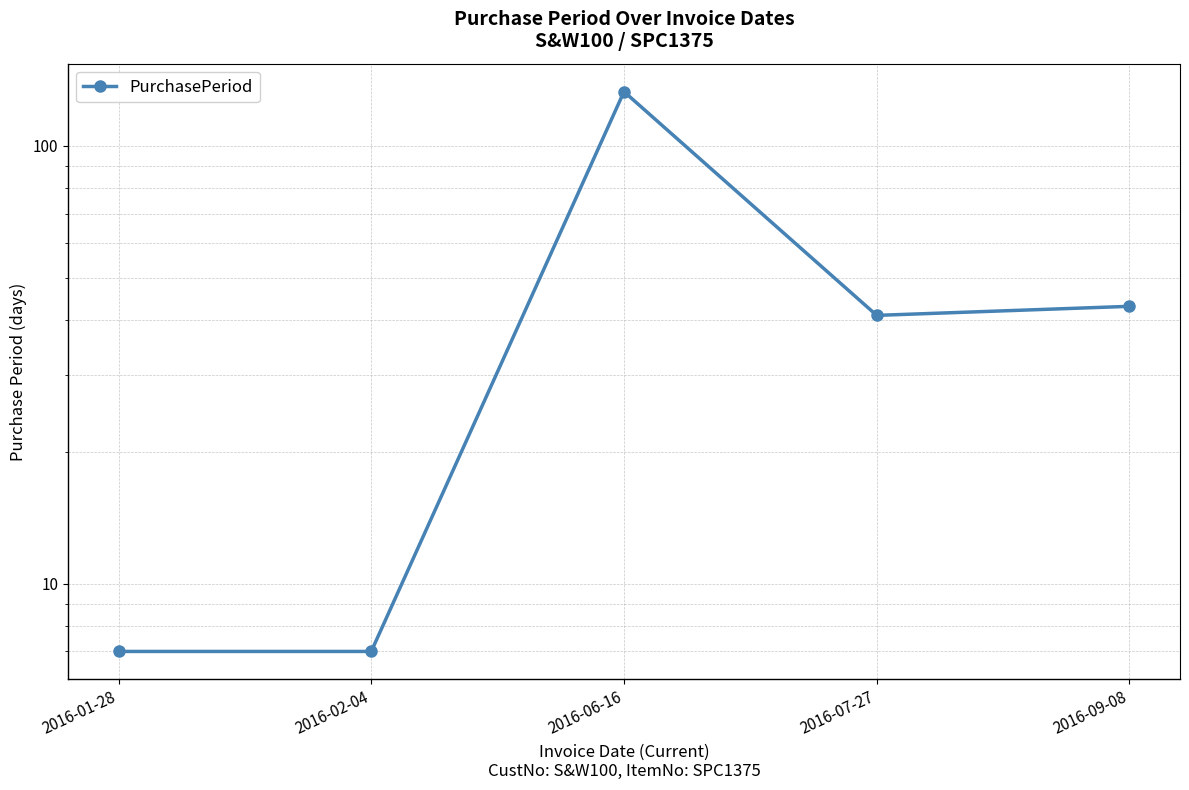

True or false: there are more than 2 points higher than both neighbors.

False